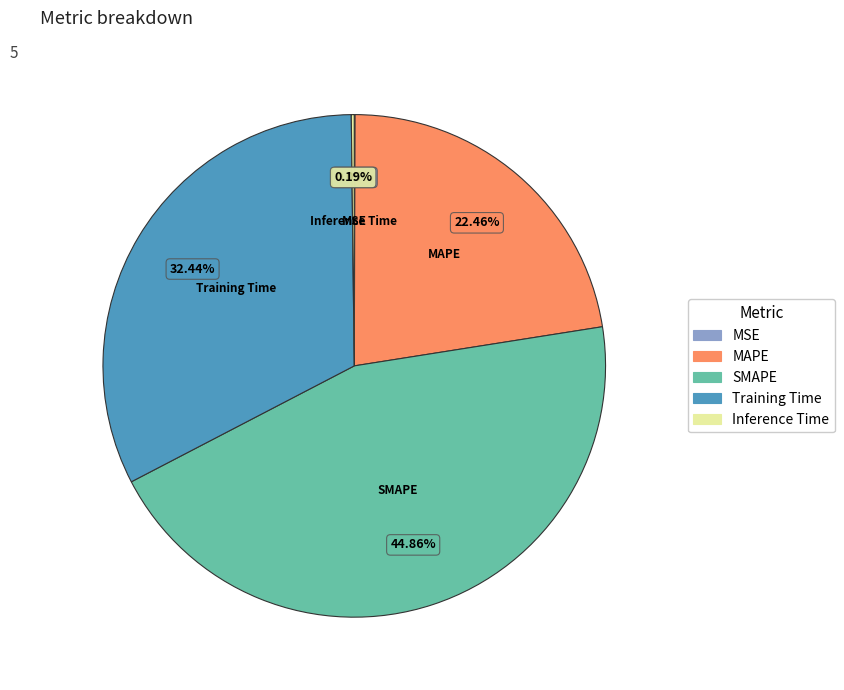

The Training Time slice represents 32% of the pie. True or false?

True